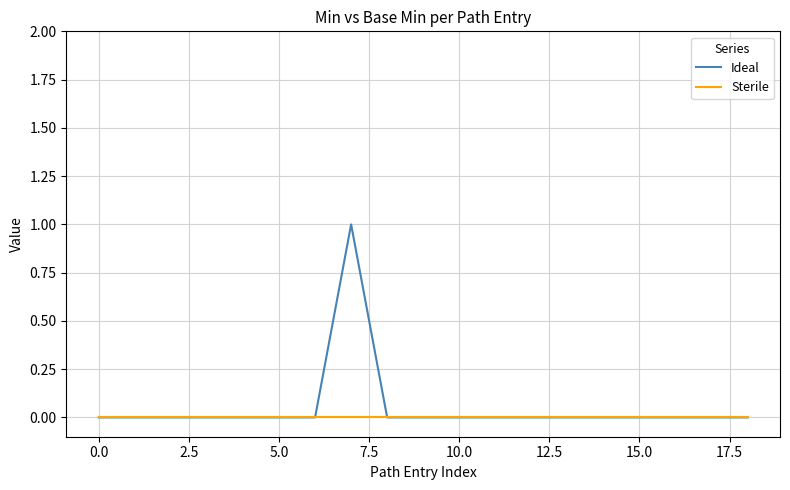

Reading left to right, what are all the values shown in this chart?

Ideal: 0	0	0	0	0	0	0	1	0	0	0	0	0	0	0	0	0	0	0
Sterile: 0	0	0	0	0	0	0	0	0	0	0	0	0	0	0	0	0	0	0